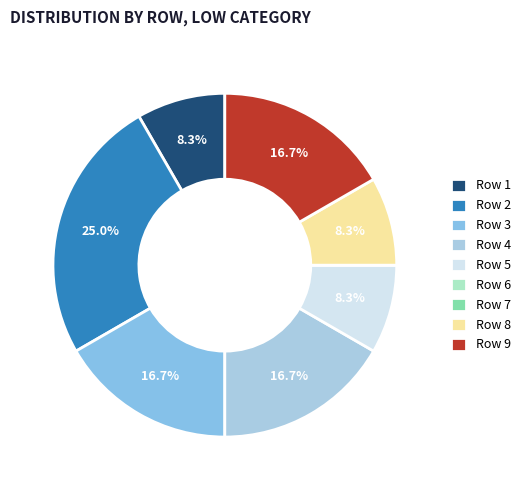

Is there any slice that represents more than half of the pie?

No